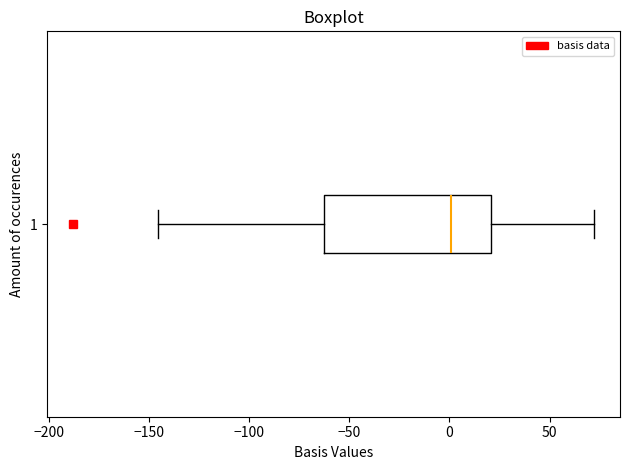

Where does the right whisker of the box at y = 1 end on the x-axis? The values are not printed on the chart, so give them approximately, as read against the axis.

70